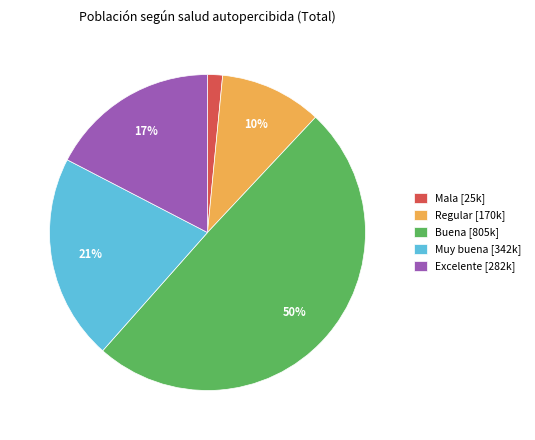

Do Mala and Muy buena together represent more than half of the pie?

No